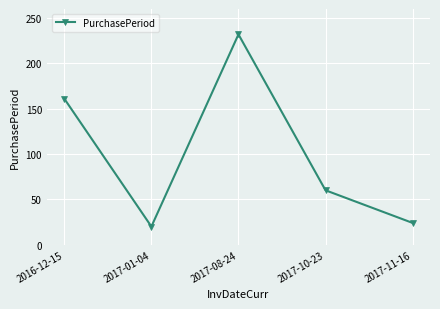

What is the smallest value displayed?

20